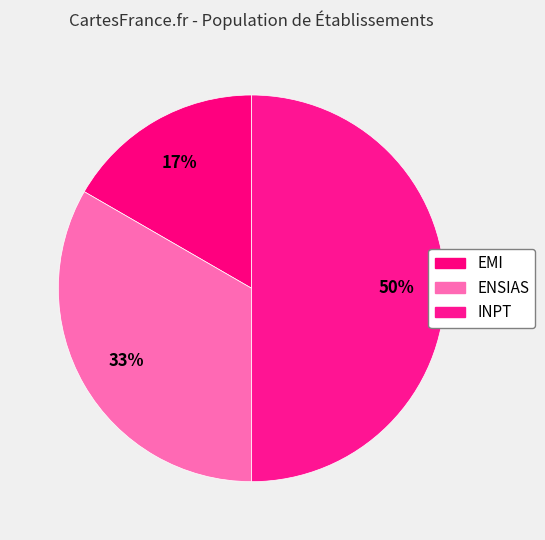

Which slice is the smallest?

EMI